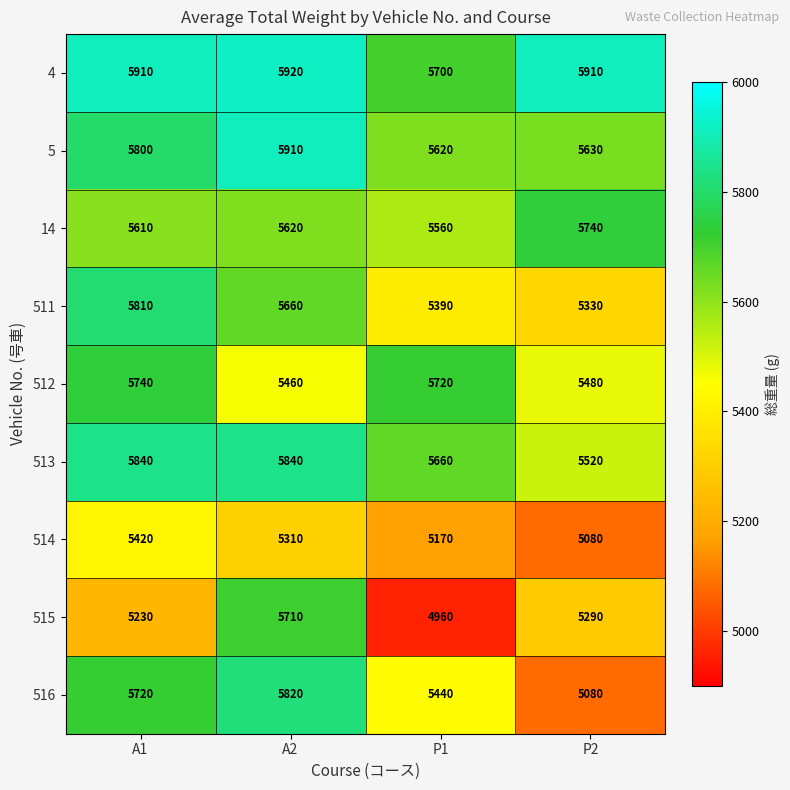

What is the difference between the highest and lowest values at P1?

760